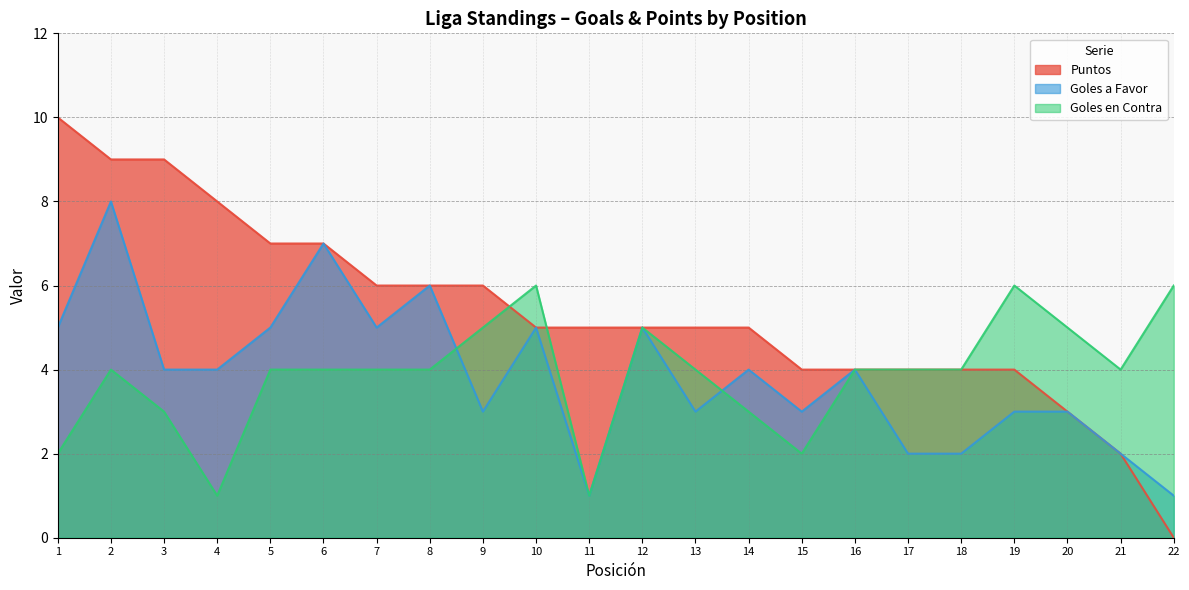

What is the difference between the Goles a Favor values at 19 and 21?

1